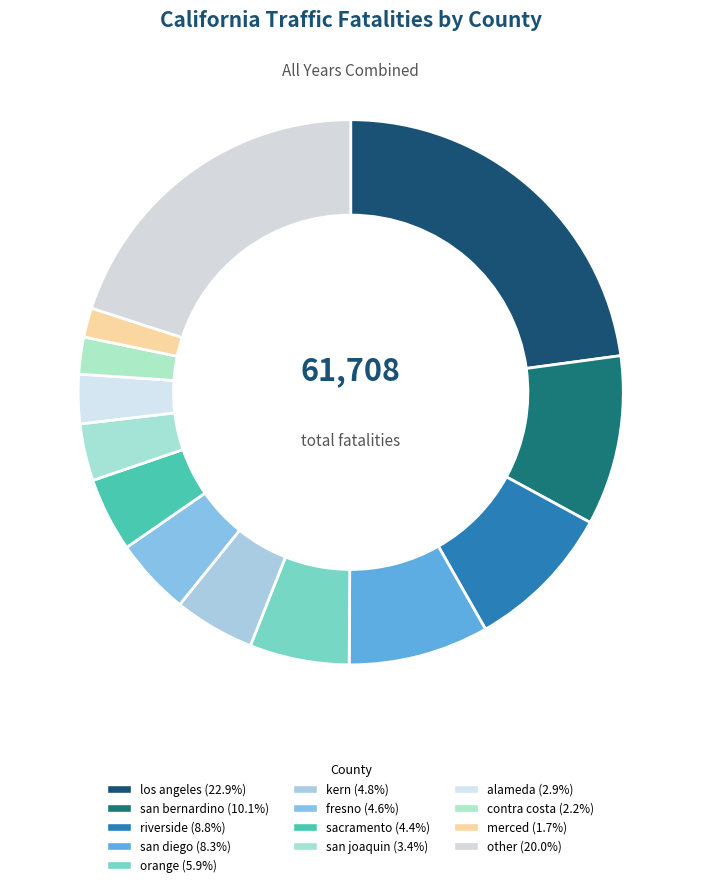

Rank the categories by value from lowest to highest.

merced, contra costa, alameda, san joaquin, sacramento, fresno, kern, orange, san diego, riverside, san bernardino, other, los angeles